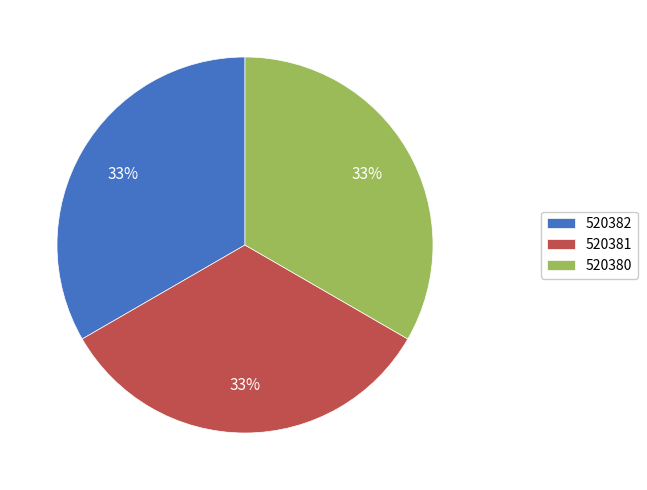

Approximately how many times larger is the value at 520382 compared to 520380?

1.0